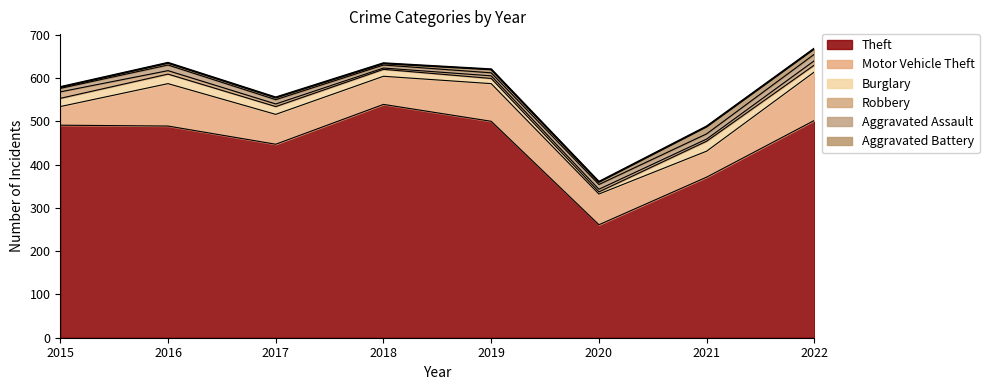

Rank the categories by Aggravated Assault value from lowest to highest.

2018, 2019, 2015, 2017, 2020, 2021, 2016, 2022